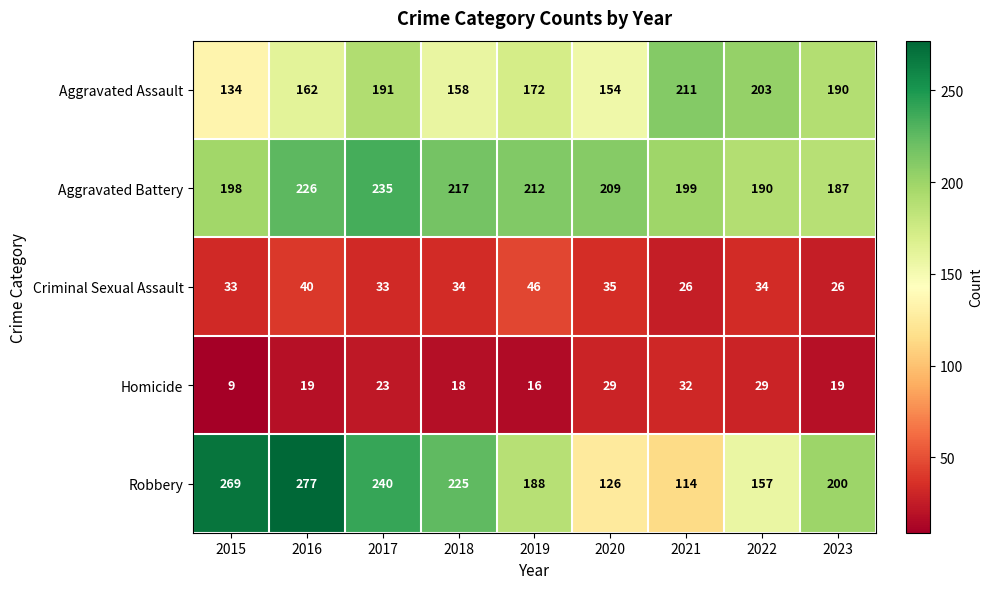

Rank the series at 2018 from lowest to highest value.

Homicide, Criminal Sexual Assault, Aggravated Assault, Aggravated Battery, Robbery